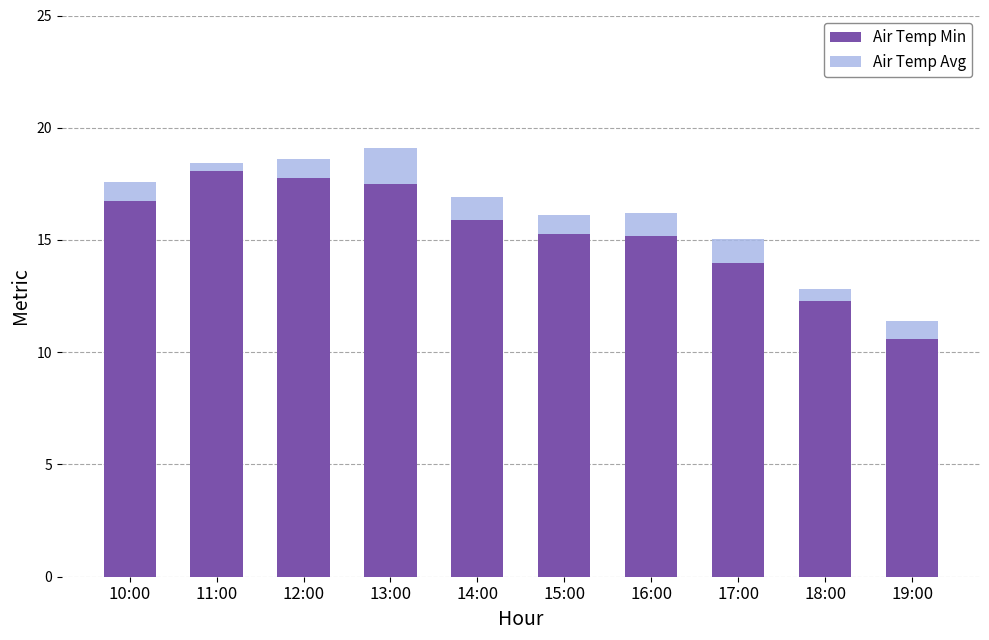

What is the minimum value for Air Temp Min?

10.6